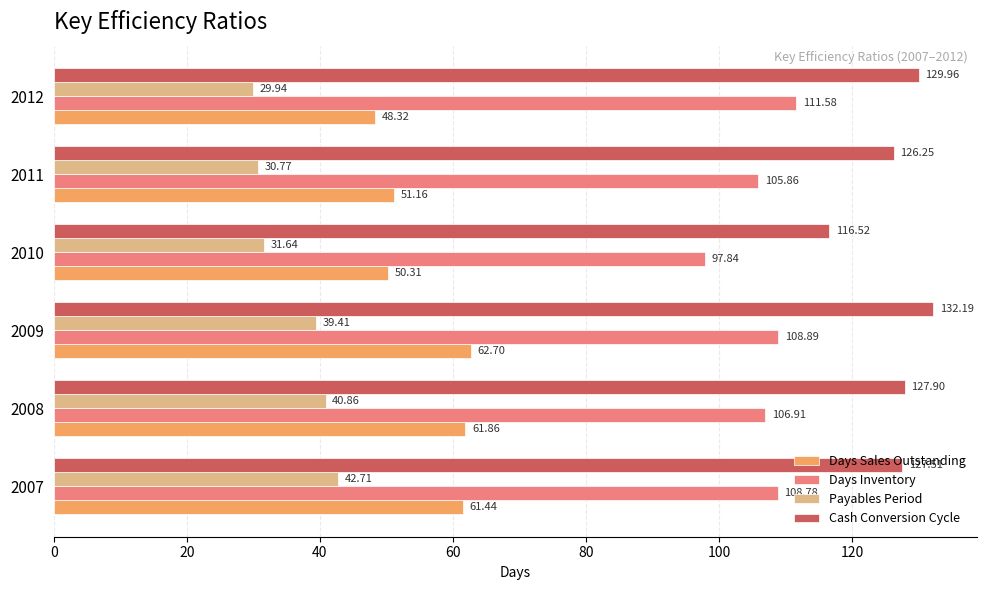

Rank the series at 2007 from highest to lowest value.

Cash Conversion Cycle, Days Inventory, Days Sales Outstanding, Payables Period